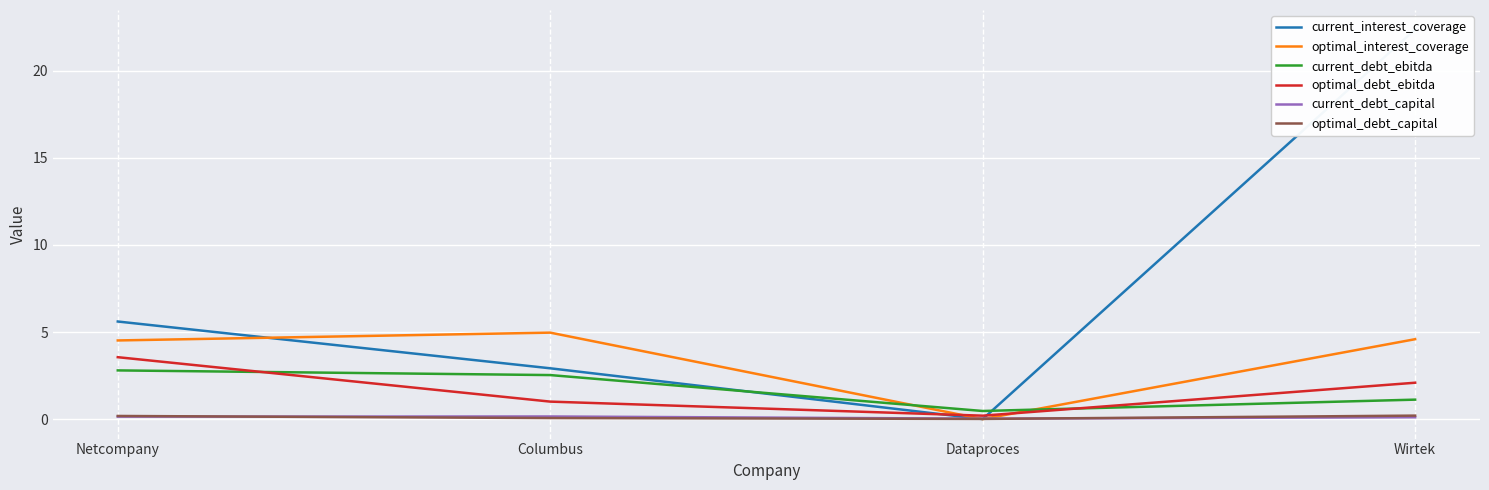

Between which two adjacent categories do optimal_interest_coverage and current_interest_coverage first intersect?

Netcompany and Columbus